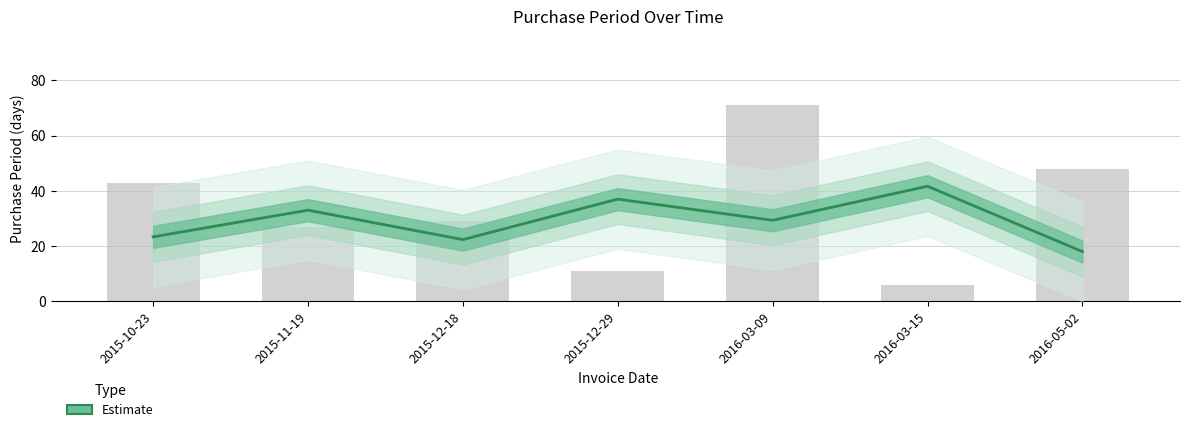

The chart shows a value of 6 at 2015-11-19. True or false?

False